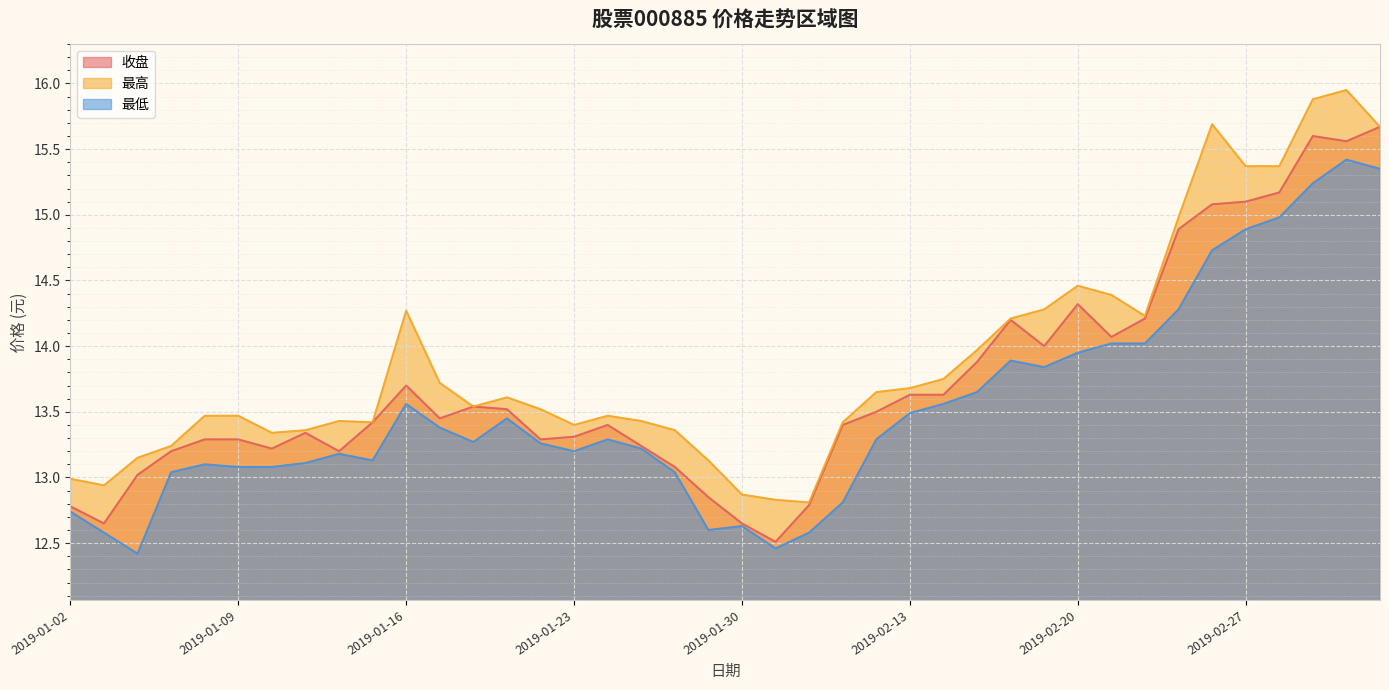

True or false: 最低 and 最高 cross at least once.

False